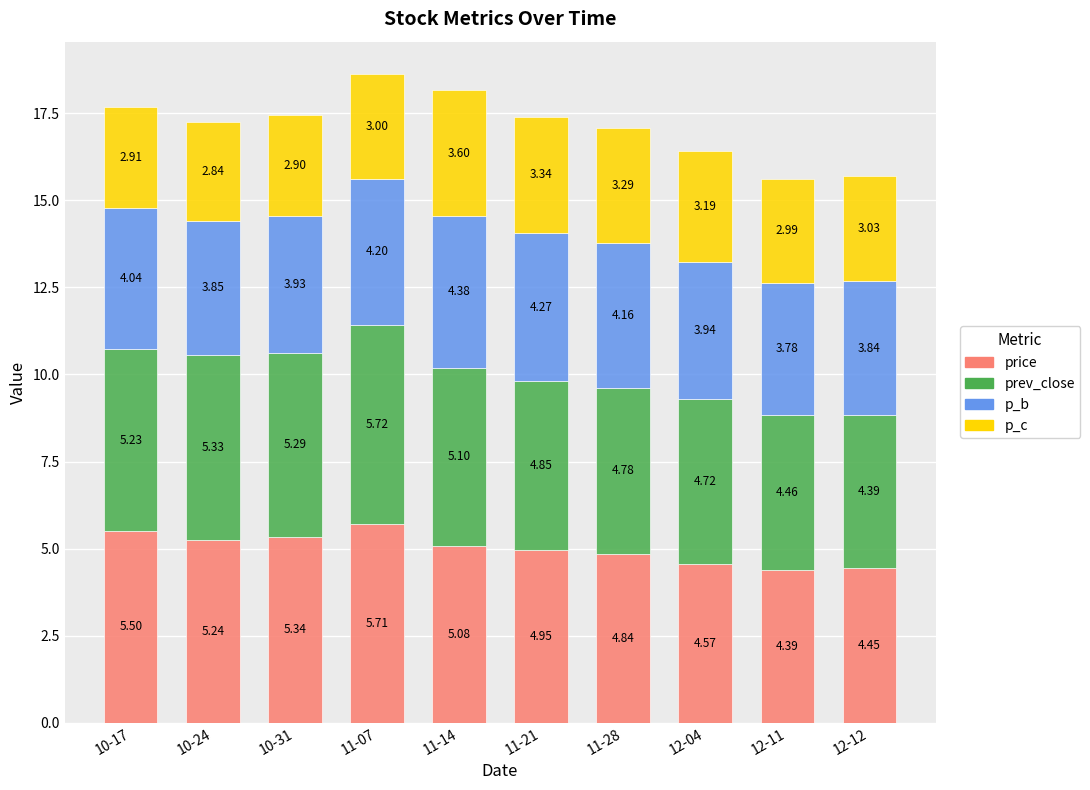

Rank the categories by price value from highest to lowest.

11-07, 10-17, 10-31, 10-24, 11-14, 11-21, 11-28, 12-04, 12-12, 12-11